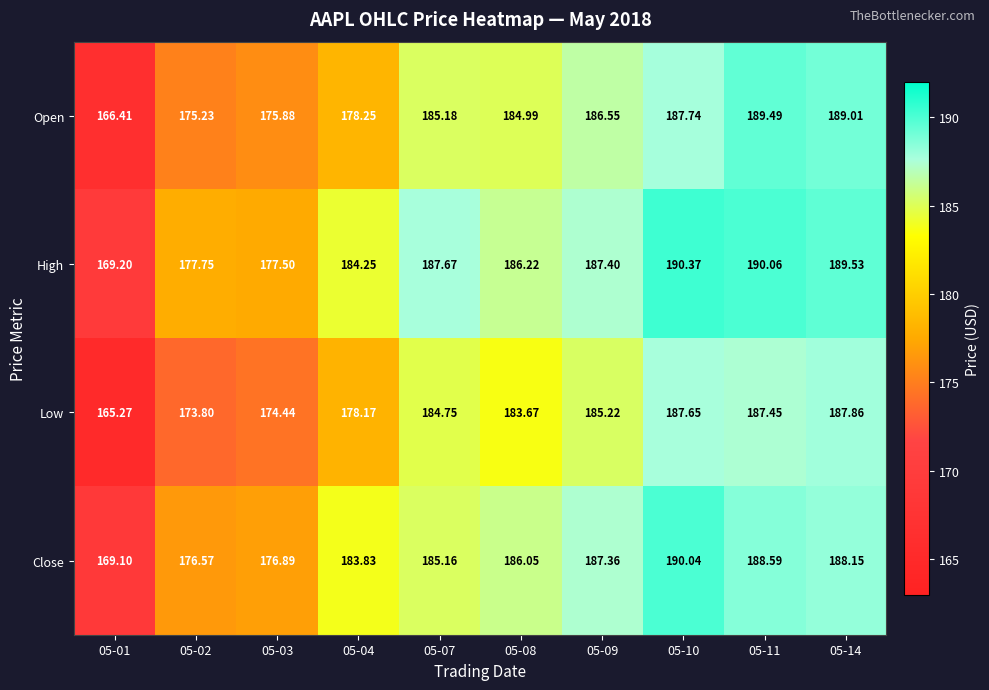

At how many categories does at least one series exceed 180?

7